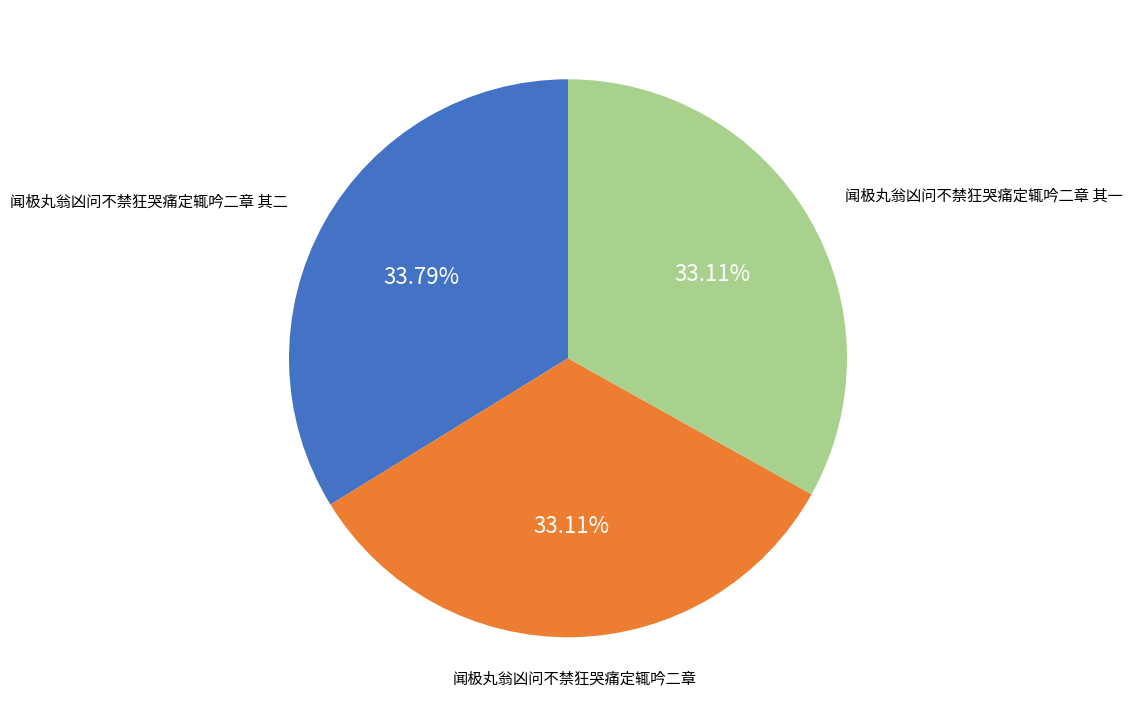

To the nearest percent, what percentage of the pie is 闻极丸翁凶问不禁狂哭痛定辄吟二章?

33%